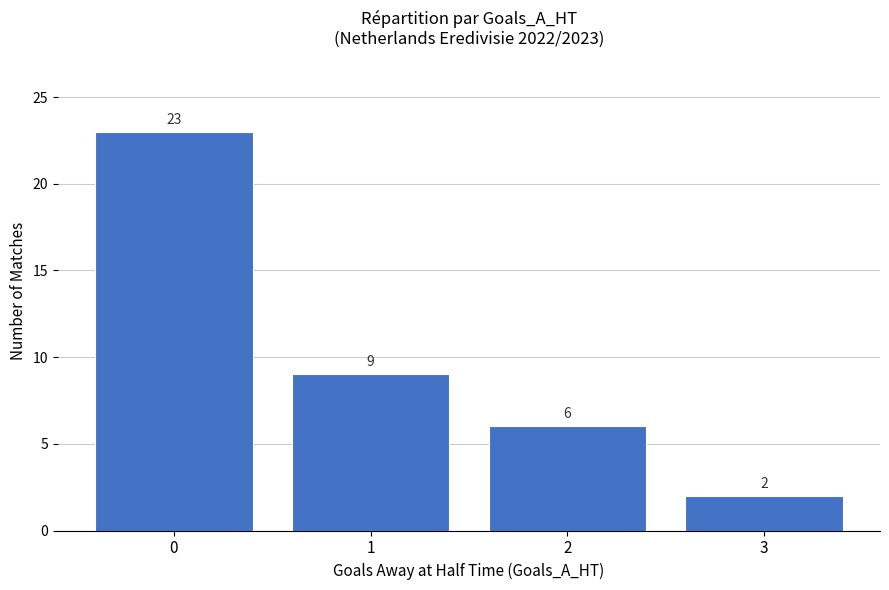

What is the greatest value displayed?

23